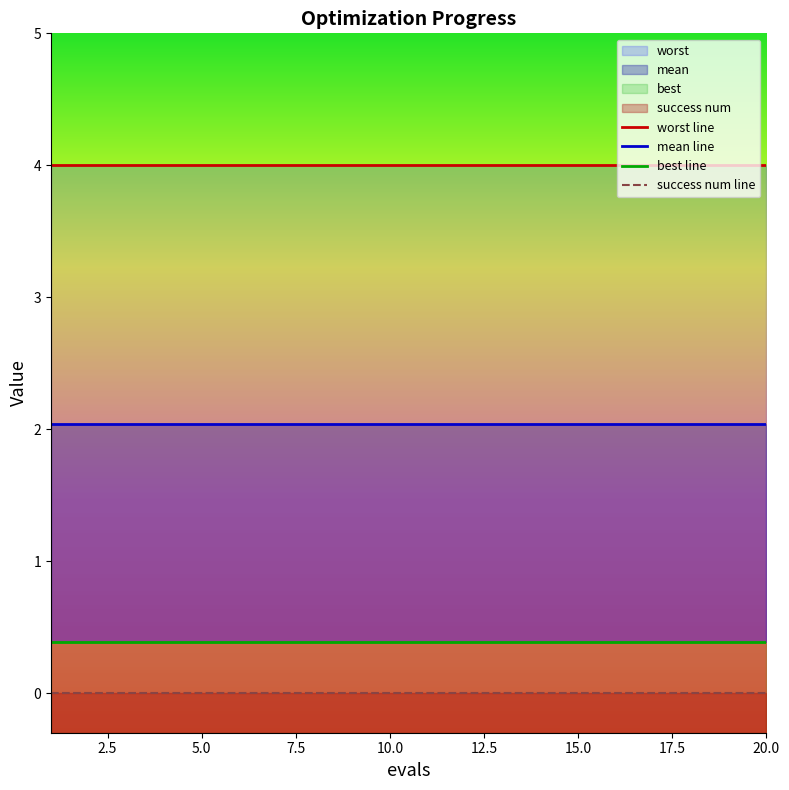

Is it true that best line equals 0.7 at 16?

False